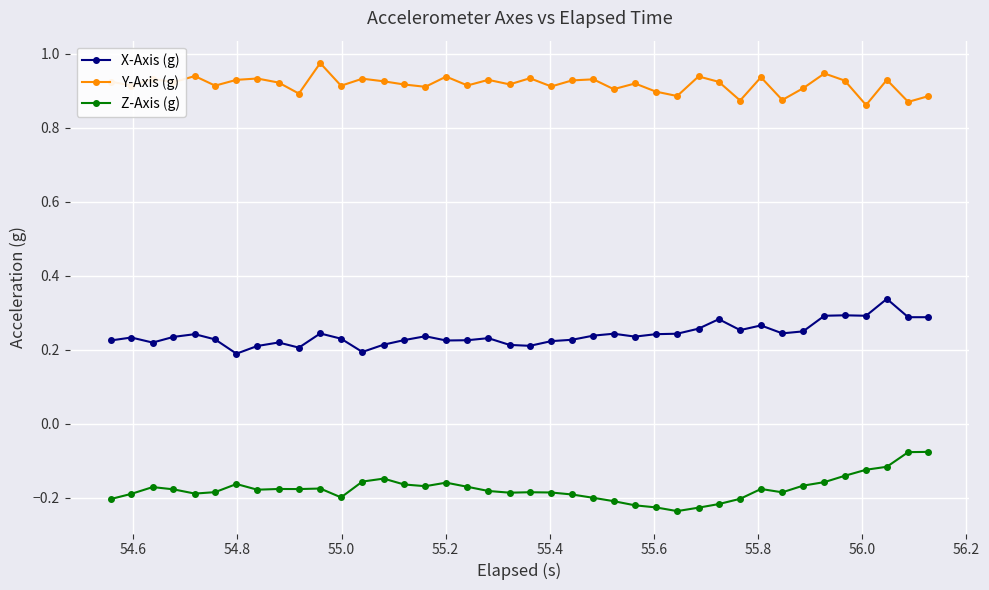

Which series has the largest total across all categories?

Y-Axis (g)